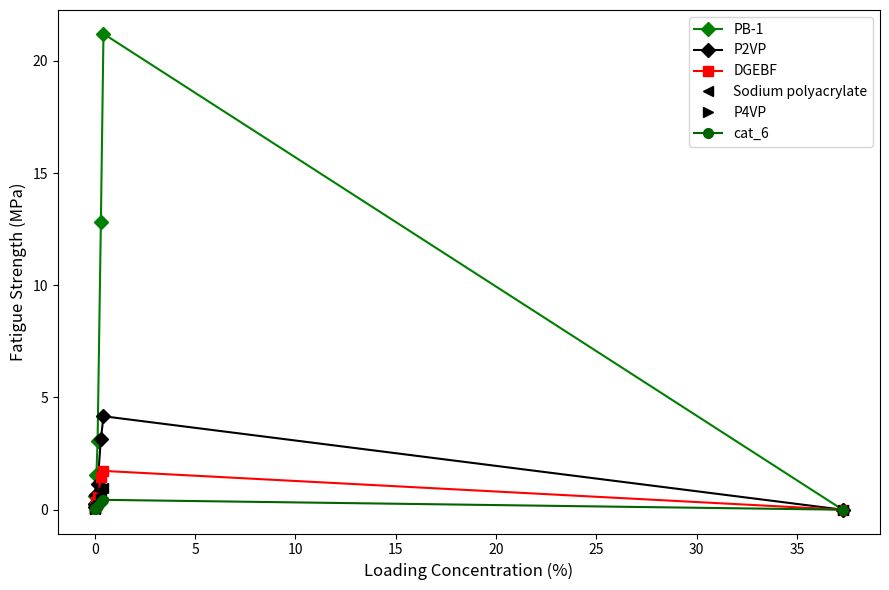

Count the number of categories in the chart.

7